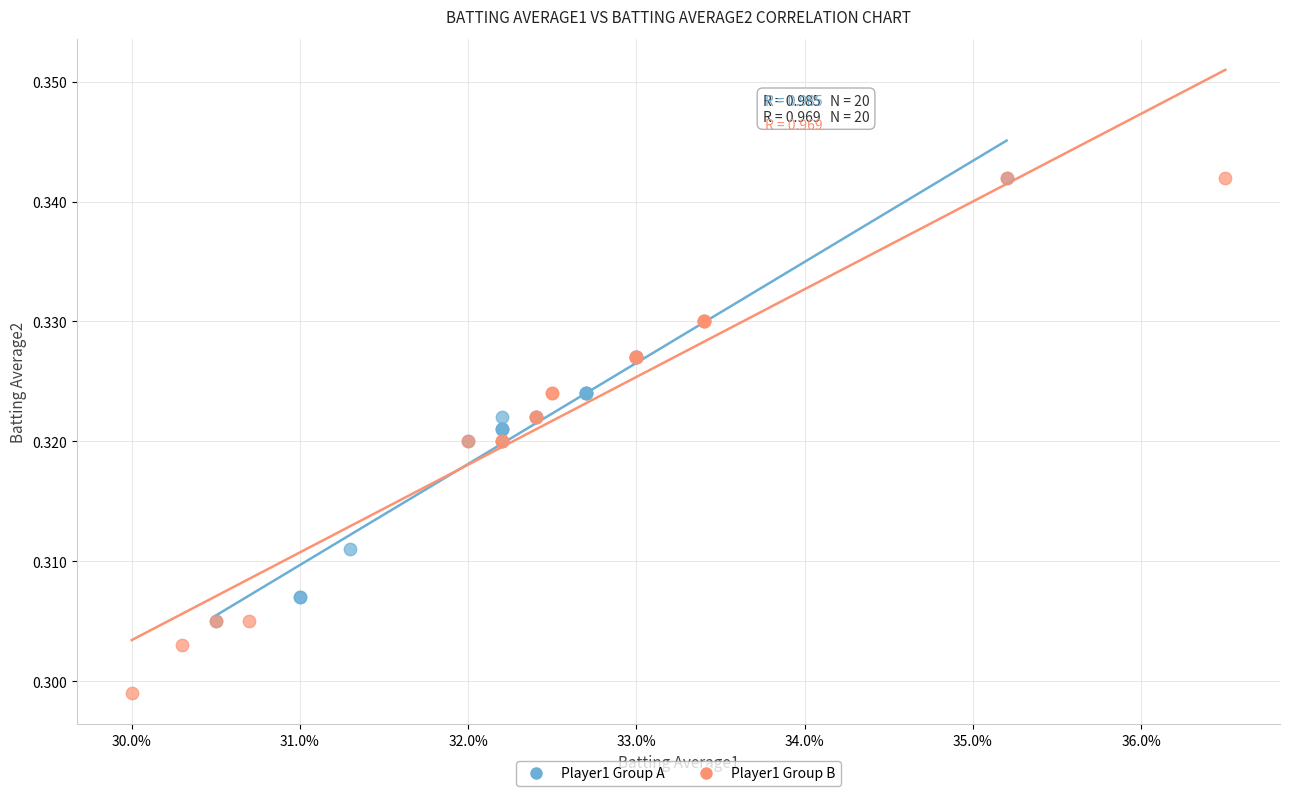

Which series has the largest Y range (max minus min)?

Player1 Group B